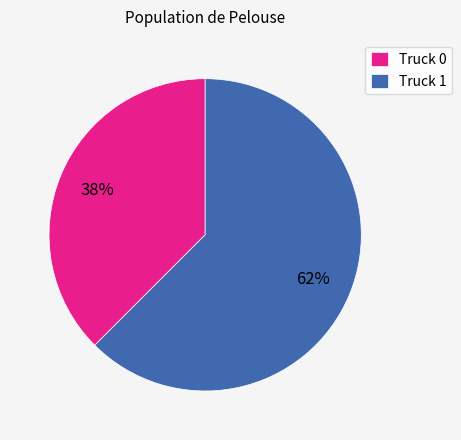

Which slice is the largest?

Truck 1